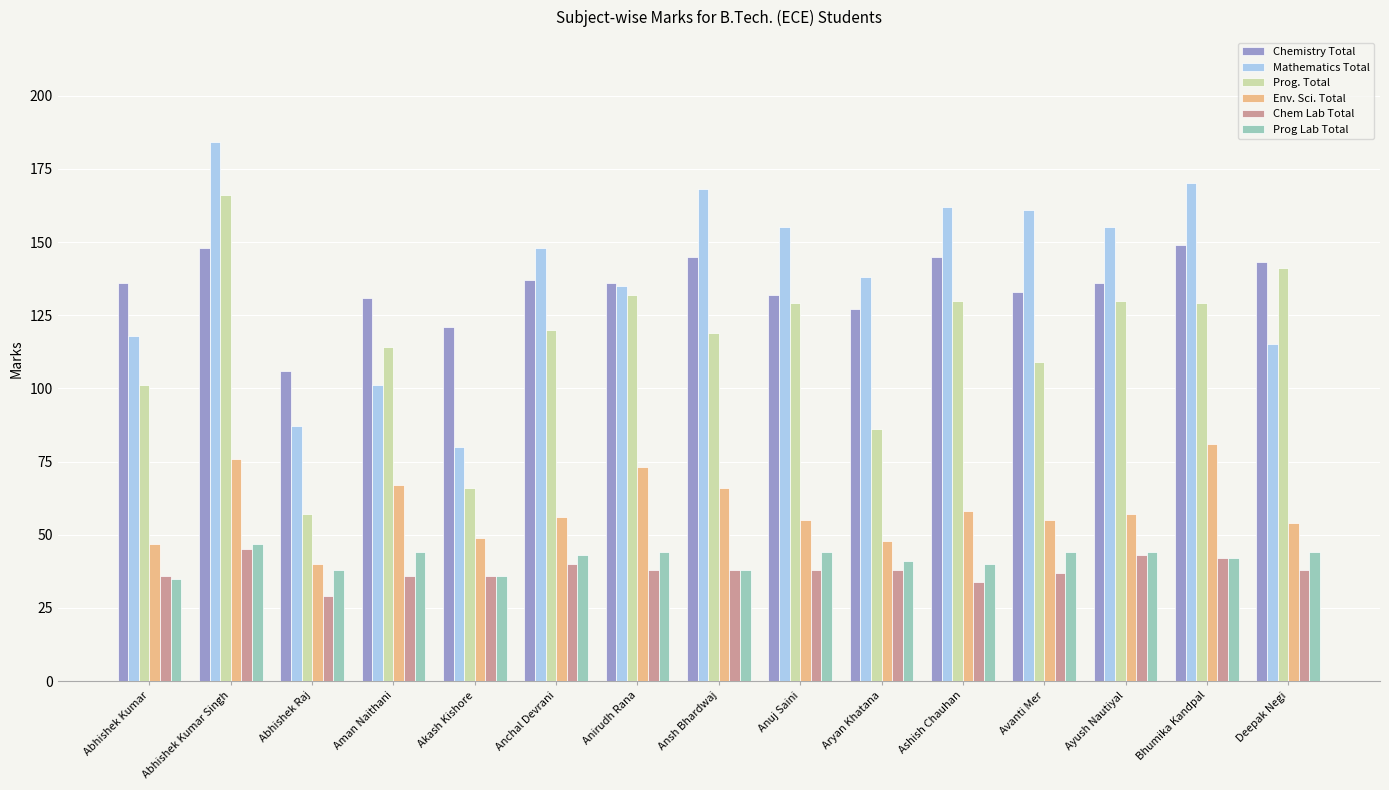

What is the label of the 14th bar from the right?

Abhishek Kumar Singh